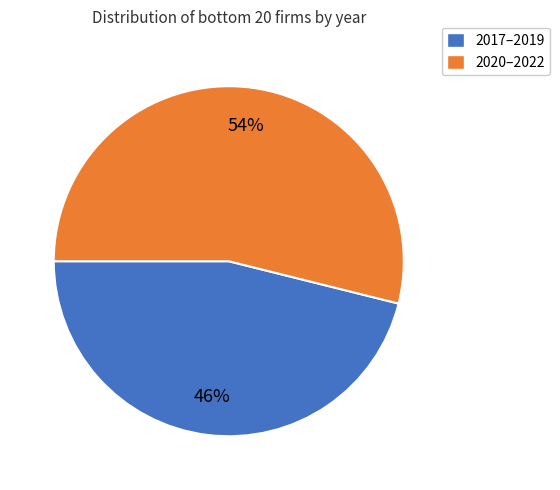

Does any single category account for the majority?

Yes